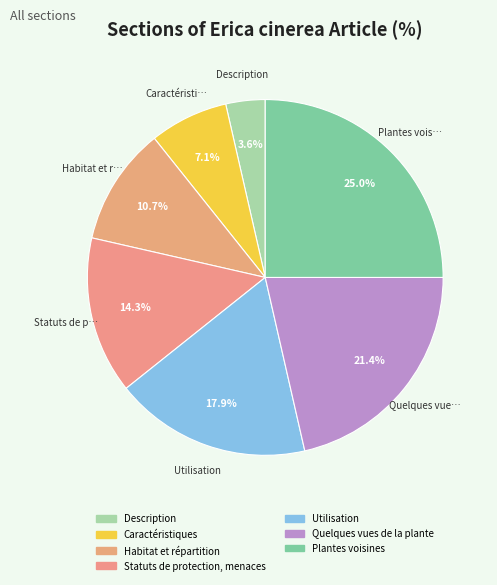

Which category has the smallest portion of the pie?

Description